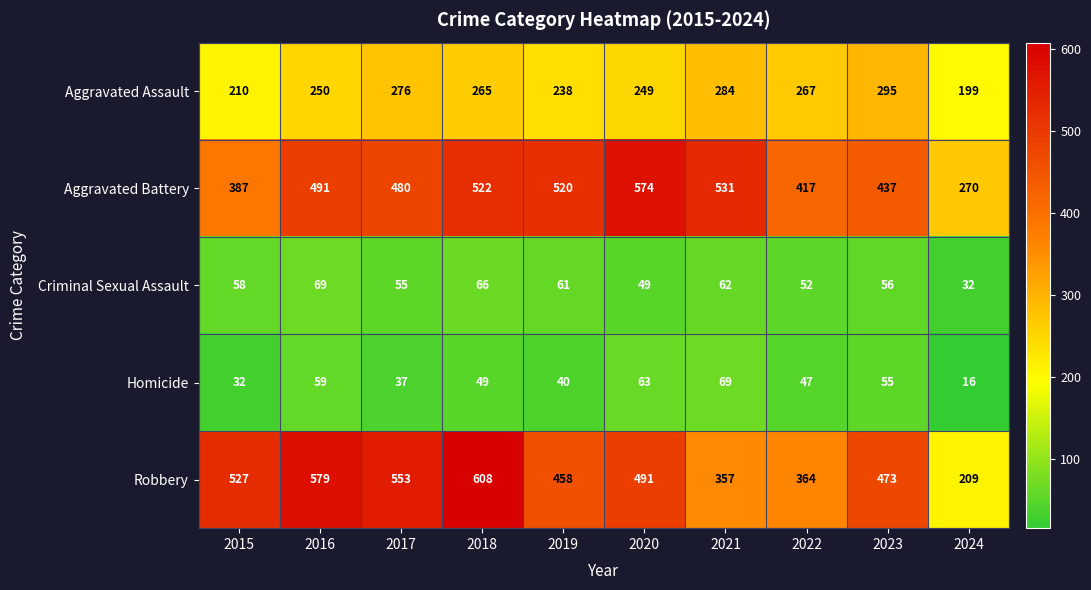

What is the sum of the Robbery values at 2024 and 2022?

573